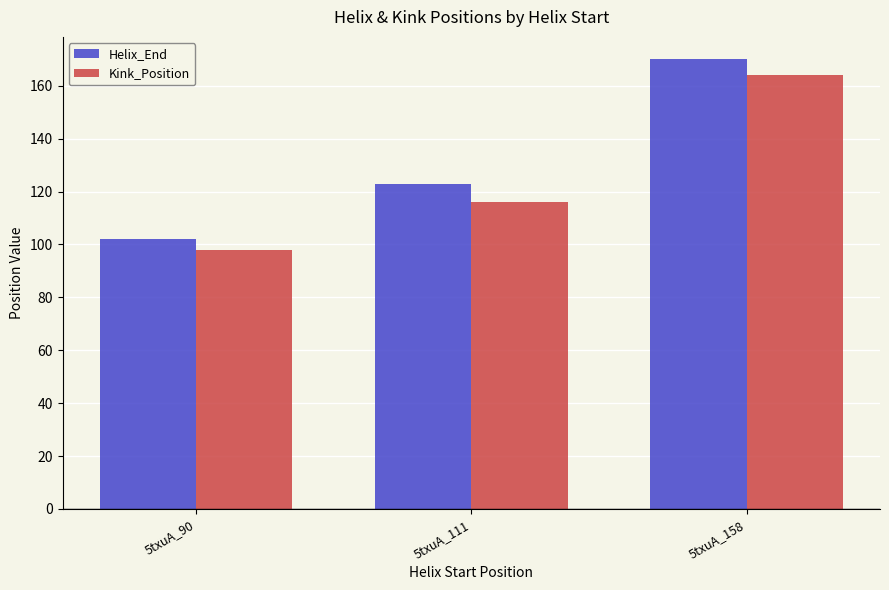

What is the lowest value of the Helix_End series?

102